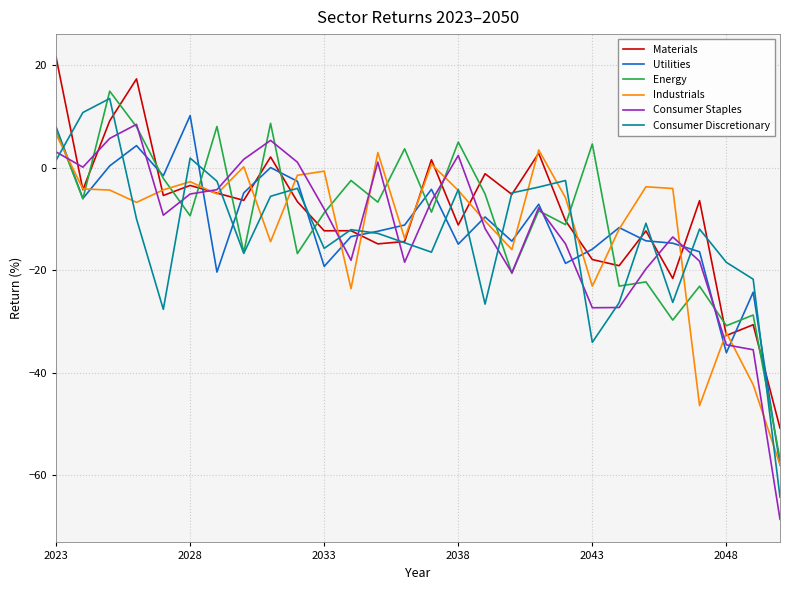

Is this an area chart (filled region under the line)?

No